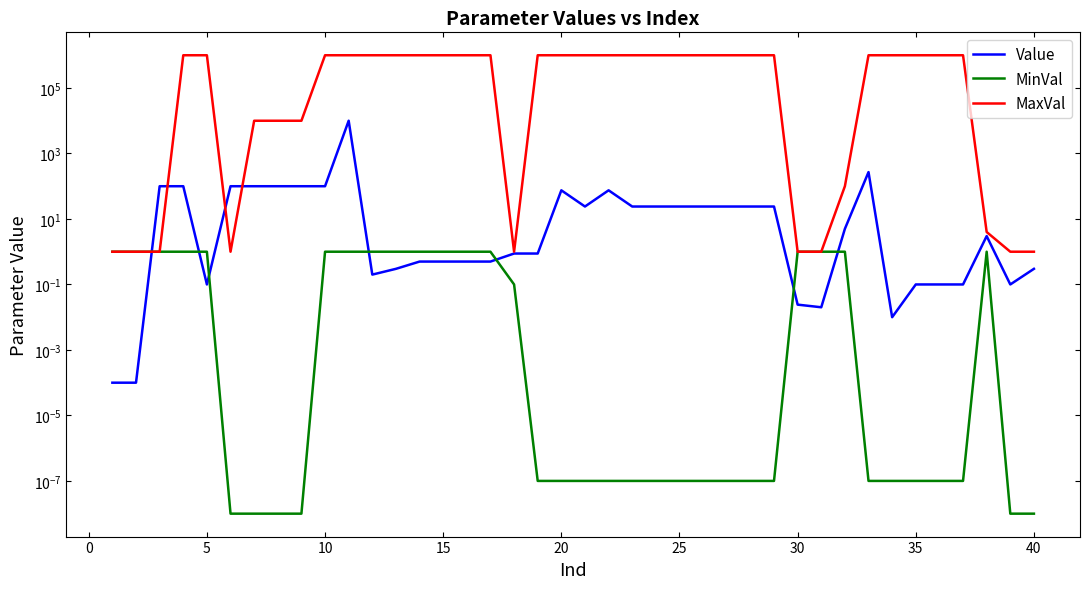

Does the chart display data point markers on the line(s)?

No